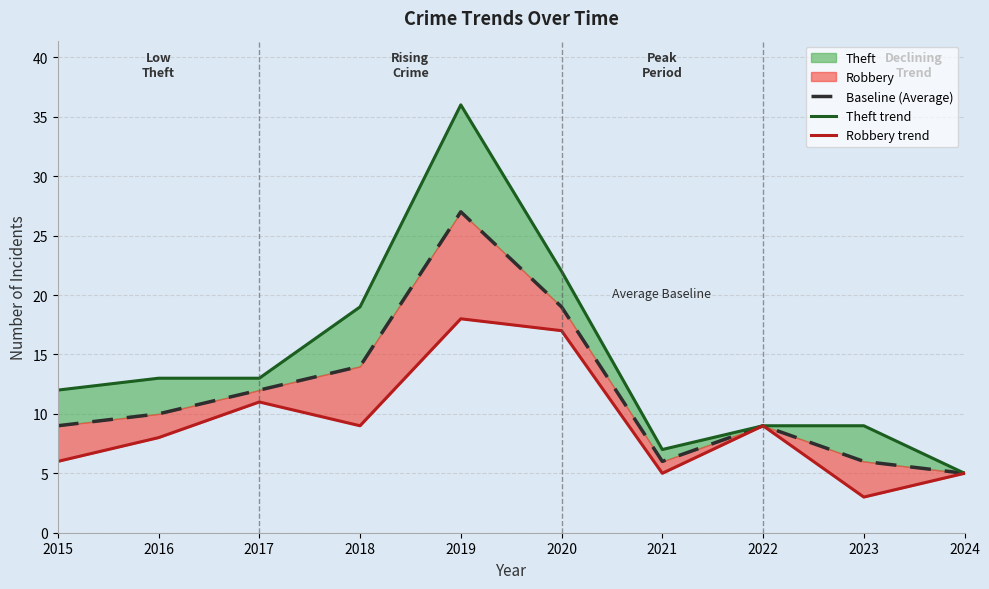

True or false: Theft trend has more than 2 interior local peaks.

False